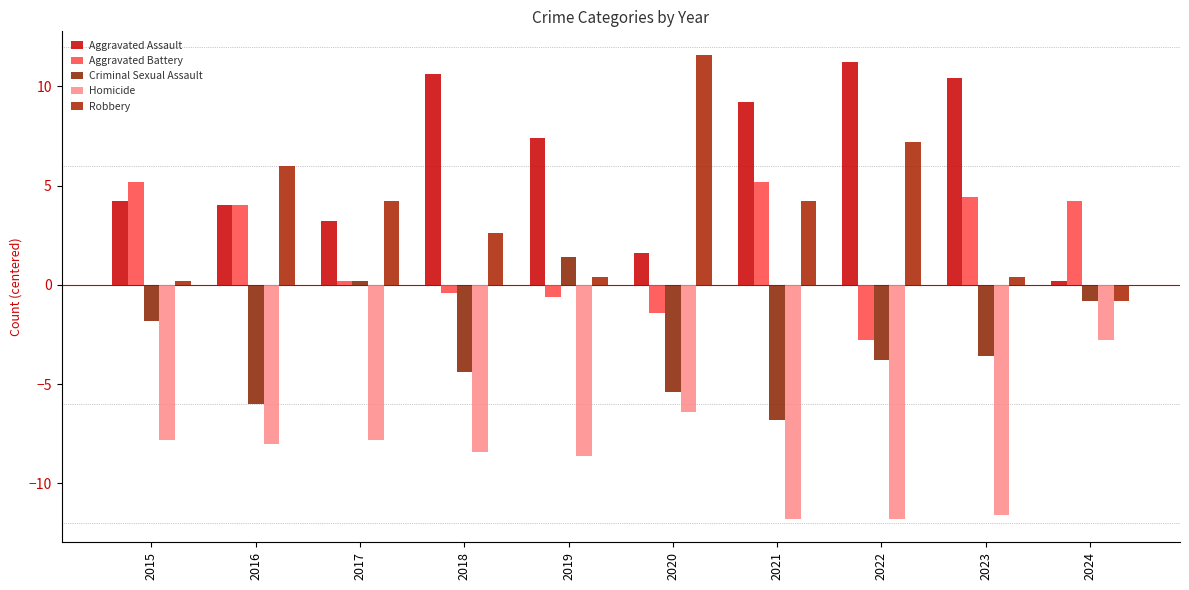

Reading right to left, what are all the values shown in this chart?

Aggravated Assault: 2024=0.2	2023=10.4	2022=11.2	2021=9.2	2020=1.6	2019=7.4	2018=10.6	2017=3.2	2016=4.0	2015=4.2
Aggravated Battery: 2024=4.2	2023=4.4	2022=-2.8	2021=5.2	2020=-1.4	2019=-0.6	2018=-0.4	2017=0.2	2016=4.0	2015=5.2
Criminal Sexual Assault: 2024=-0.8	2023=-3.6	2022=-3.8	2021=-6.8	2020=-5.4	2019=1.4	2018=-4.4	2017=0.2	2016=-6.0	2015=-1.8
Homicide: 2024=-2.8	2023=-11.6	2022=-11.8	2021=-11.8	2020=-6.4	2019=-8.6	2018=-8.4	2017=-7.8	2016=-8.0	2015=-7.8
Robbery: 2024=-0.8	2023=0.4	2022=7.2	2021=4.2	2020=11.6	2019=0.4	2018=2.6	2017=4.2	2016=6.0	2015=0.2